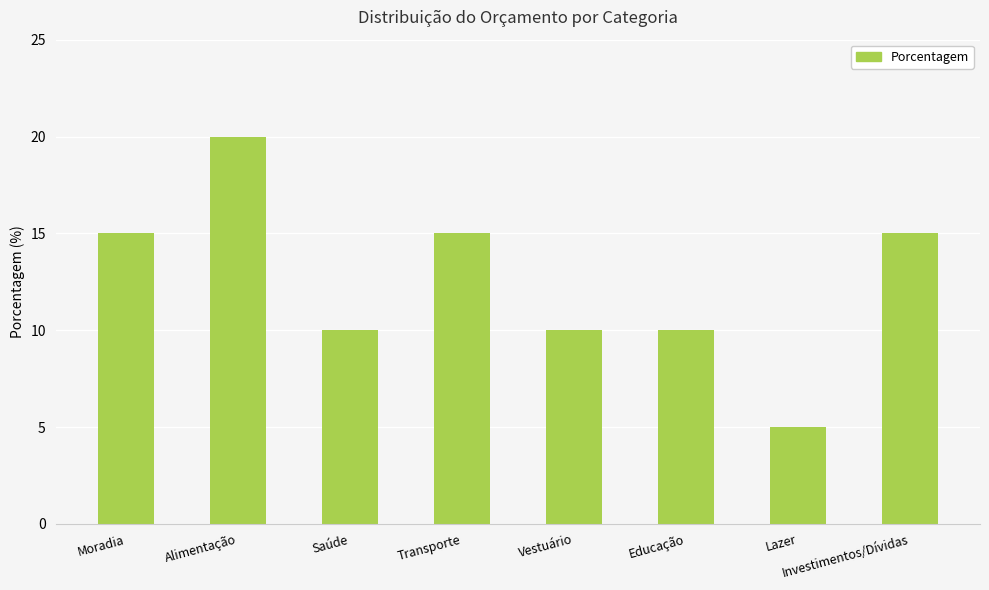

What value does the data have at Moradia?

15